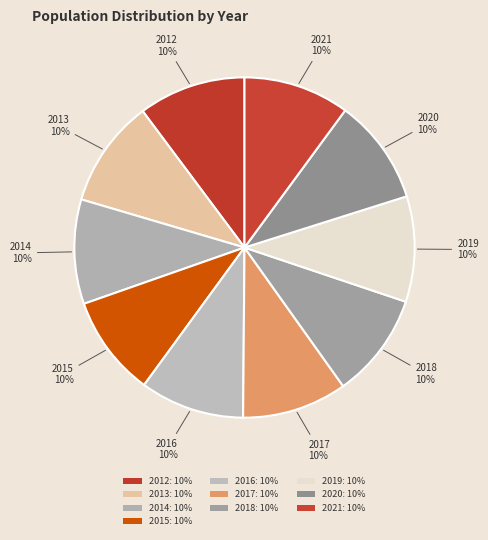

What percentage is the 2020 slice, to the nearest percent?

10%